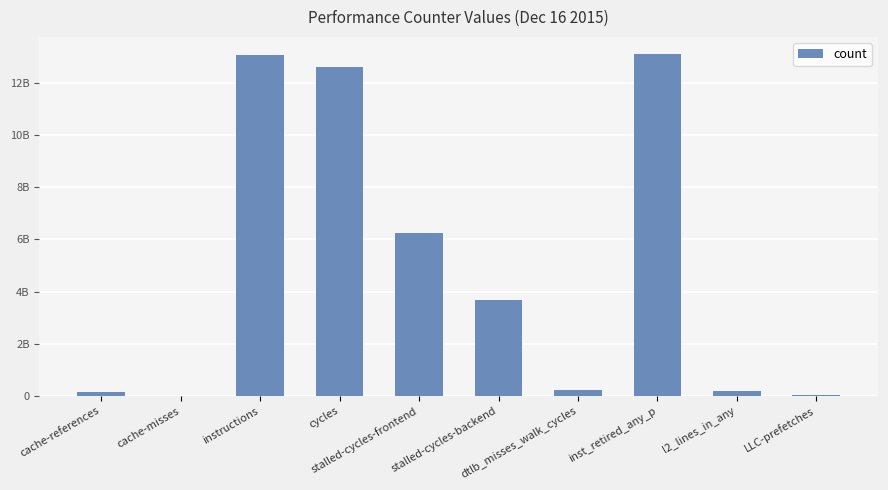

Reading right to left, list all the values displayed in this chart.

22797113	173746576	13107375986	237119760	3688451847	6248108620	12590231203	13064327799	13623249	153732527